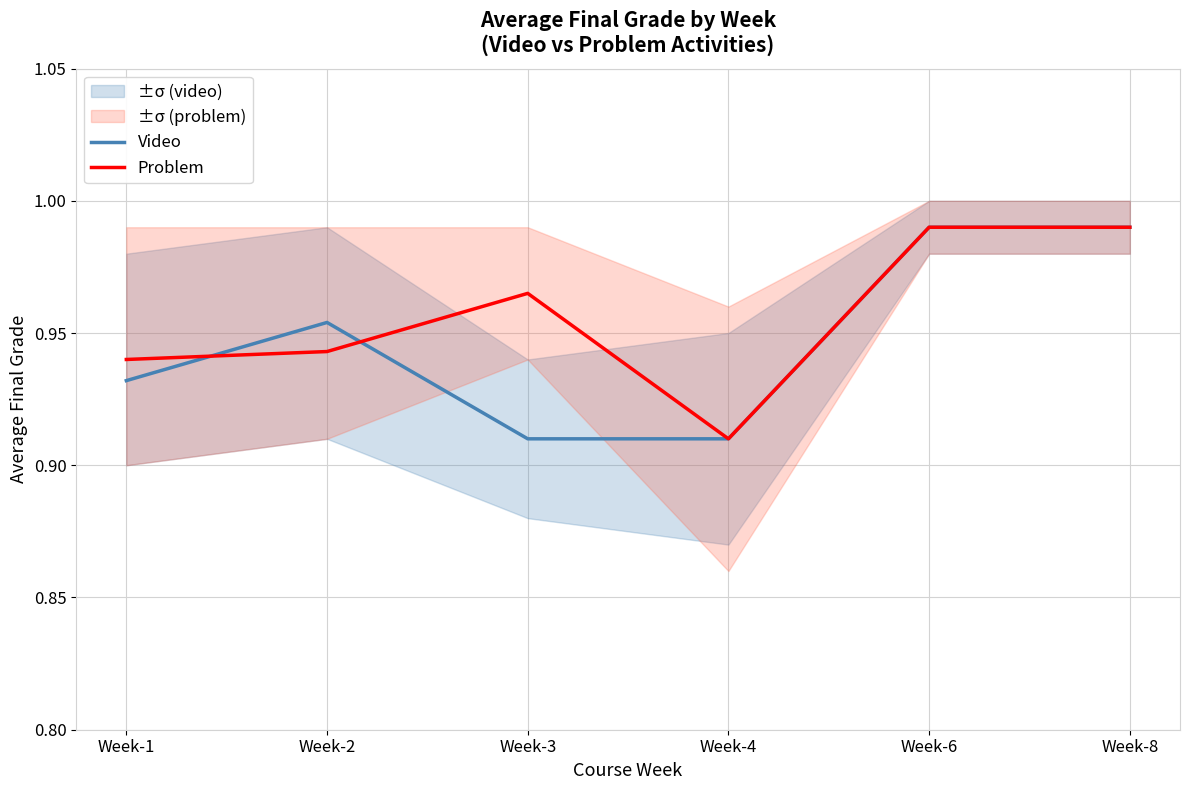

Which has a higher value, Week-1 or Week-4?

Week-1